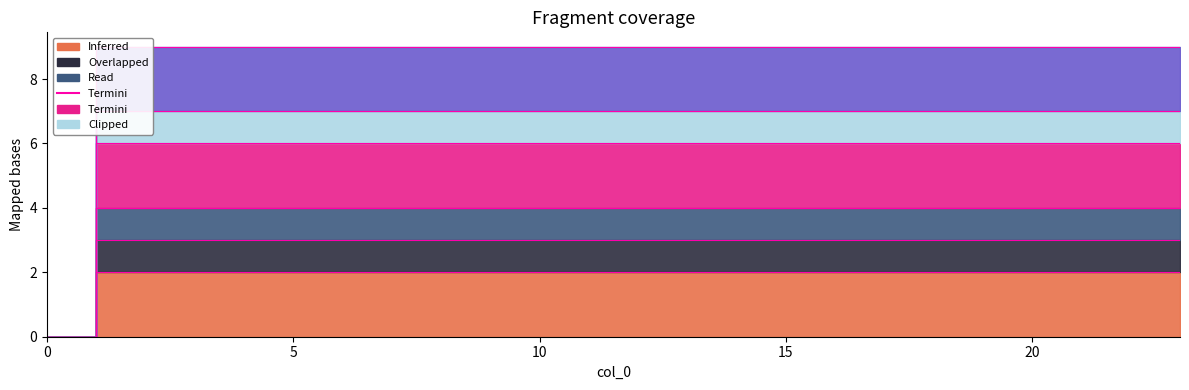

True or false: col_5 and col_2 cross at least once.

False